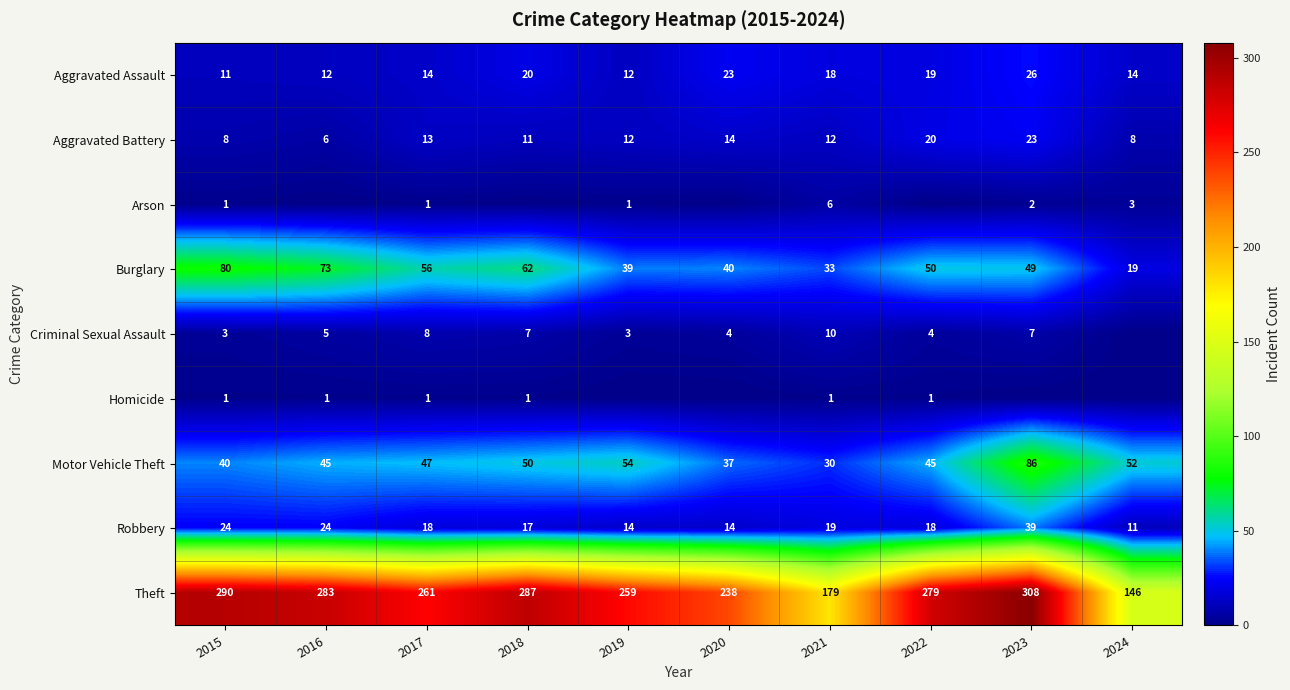

Rank the series at 2021 from highest to lowest value.

Theft, Burglary, Motor Vehicle Theft, Robbery, Aggravated Assault, Aggravated Battery, Criminal Sexual Assault, Arson, Homicide